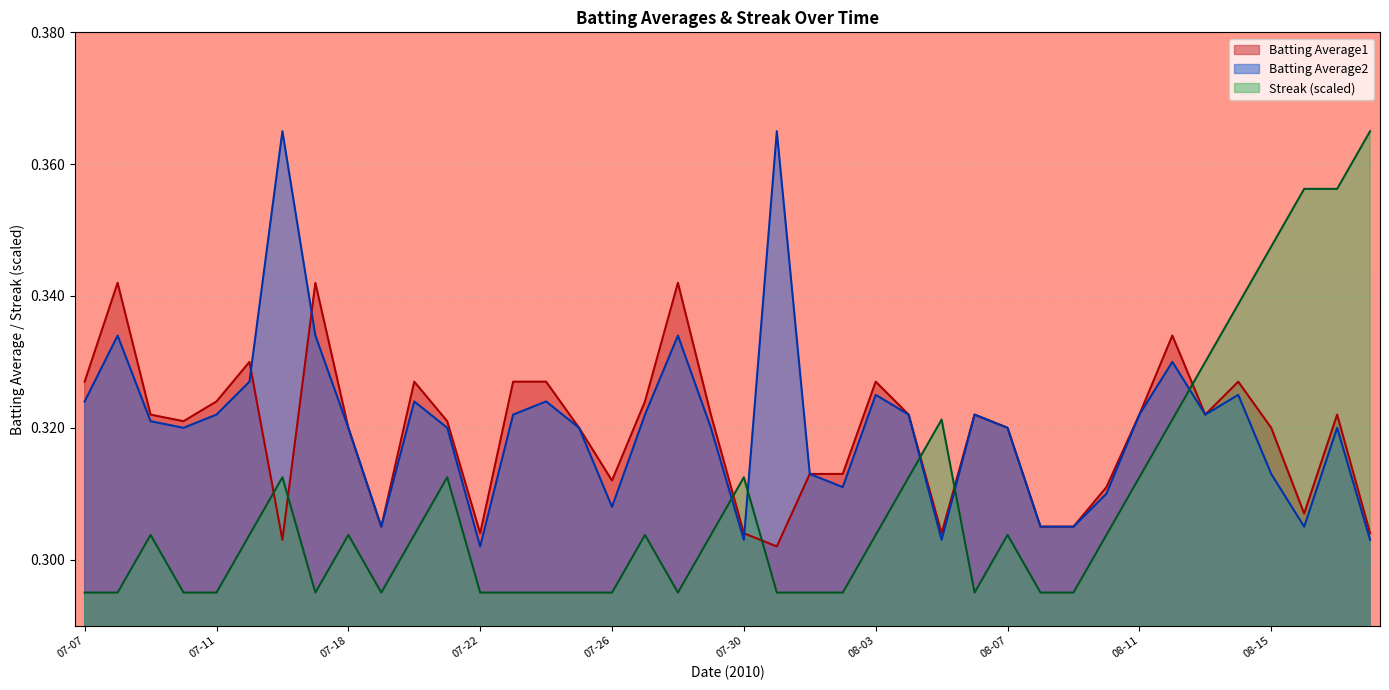

The Batting Average2 series shows 0.1 at 2010-07-25. True or false?

False